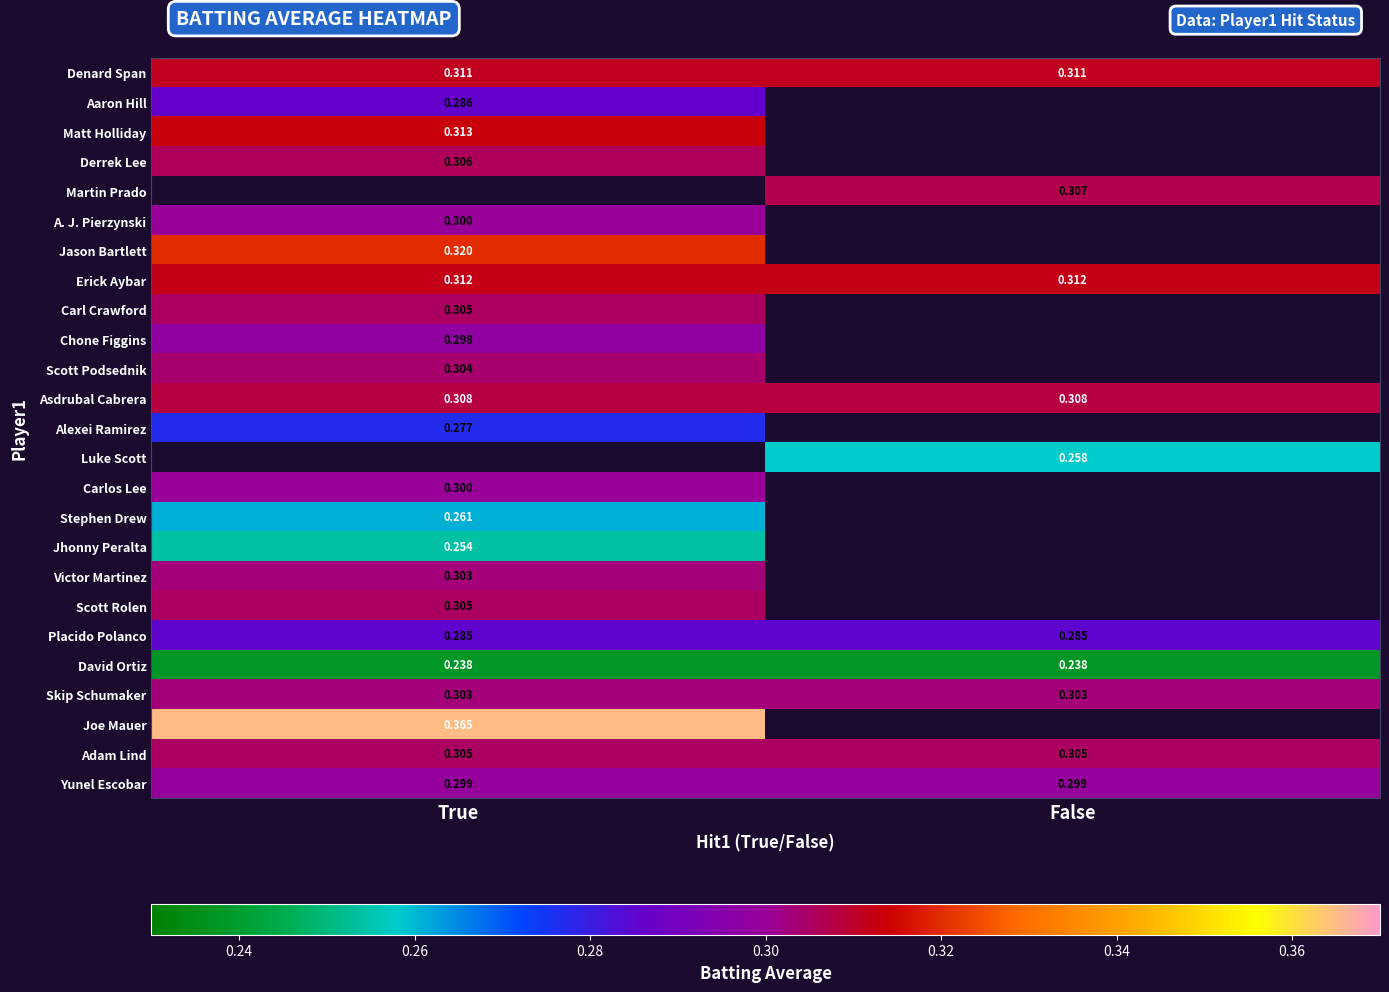

Is the value of Asdrubal Cabrera at True greater than the value of Alexei Ramirez at True?

Yes